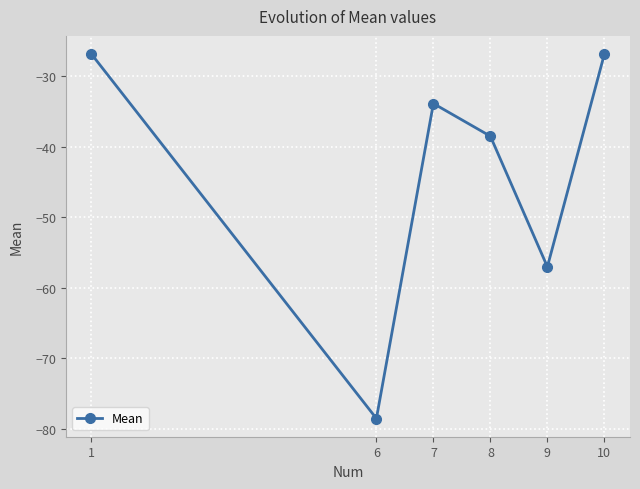

What is the maximum value shown in the chart?

-26.8